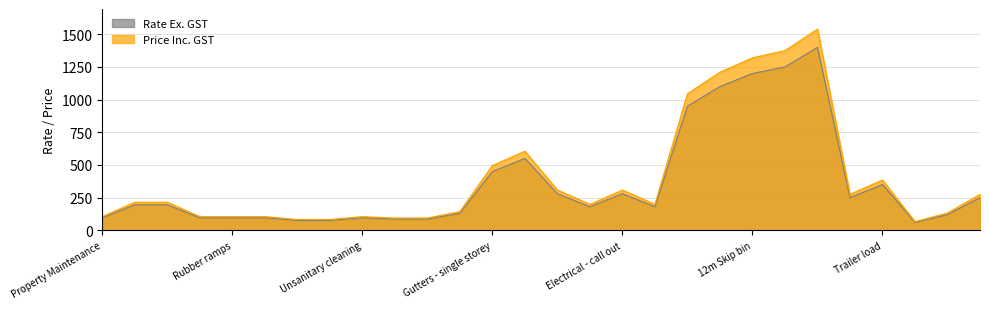

What is the difference between the Price Inc. GST values at 12m Skip bin and Double mattress?

1188.0